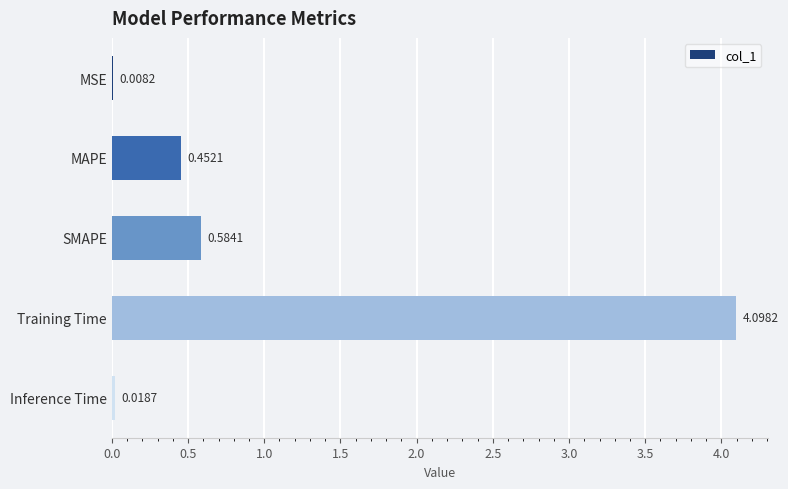

What is the sum of the values at MAPE and Training Time?

4.6